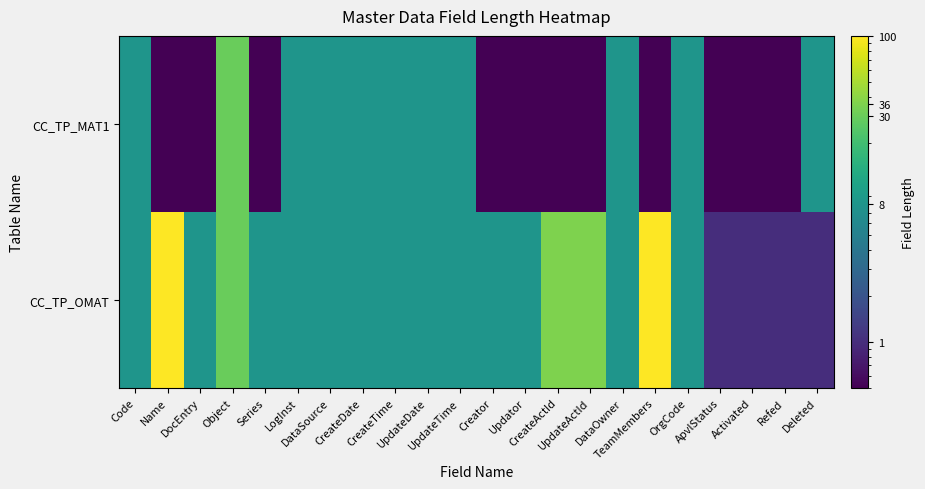

Rank the series by their maximum value, from highest to lowest.

CC_TP_OMAT, CC_TP_MAT1